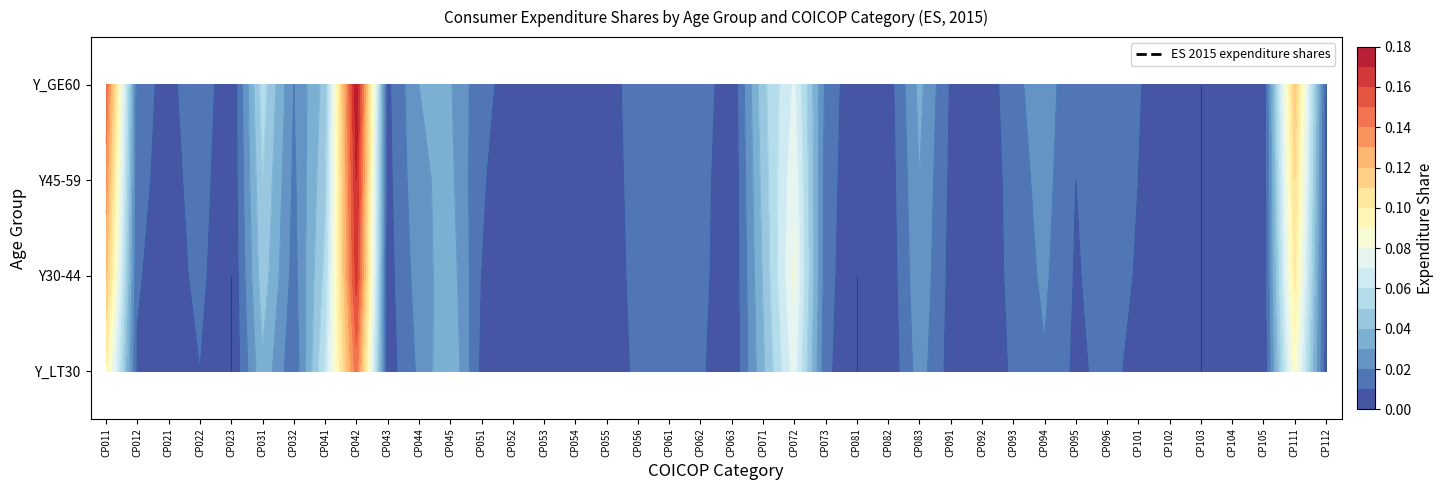

List the labels in order of Y45-59 value, smallest first.

CP103, CP023, CP063, CP081, CP092, CP102, CP104, CP054, CP055, CP105, CP082, CP052, CP021, CP043, CP053, CP091, CP112, CP095, CP101, CP051, CP012, CP061, CP022, CP062, CP093, CP056, CP073, CP096, CP032, CP094, CP044, CP083, CP045, CP071, CP041, CP031, CP072, CP111, CP011, CP042